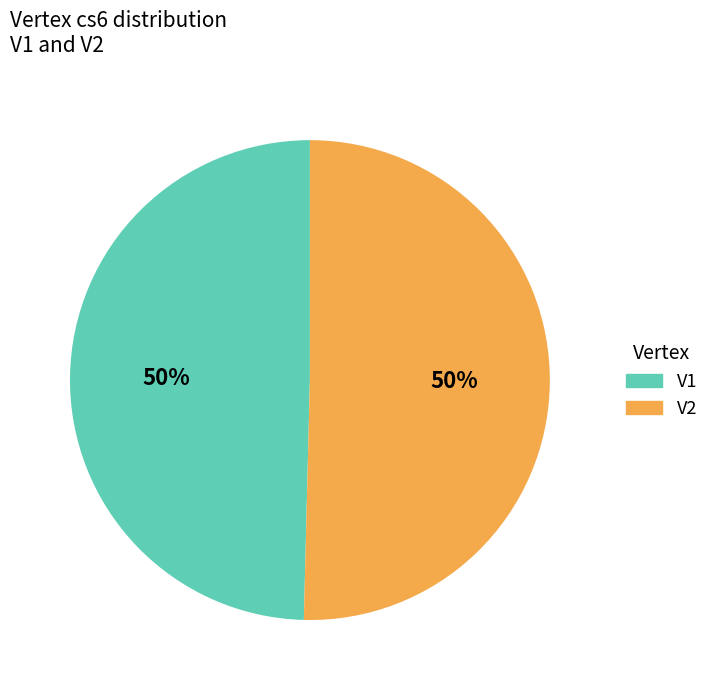

To the nearest percent, what is the average slice percentage?

50%